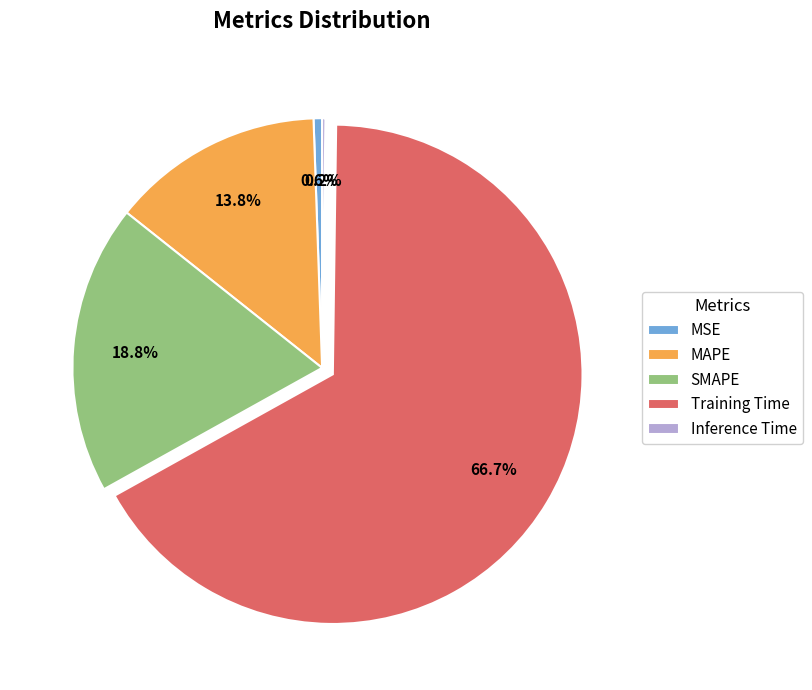

Between MSE and SMAPE, which is larger?

SMAPE